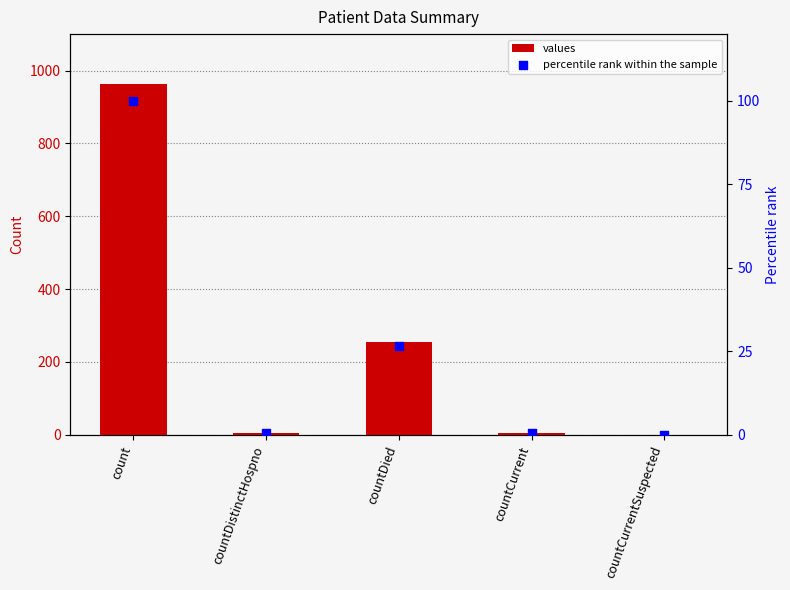

Is the value of values at countCurrent greater than the value of percentile rank within the sample at count?

No